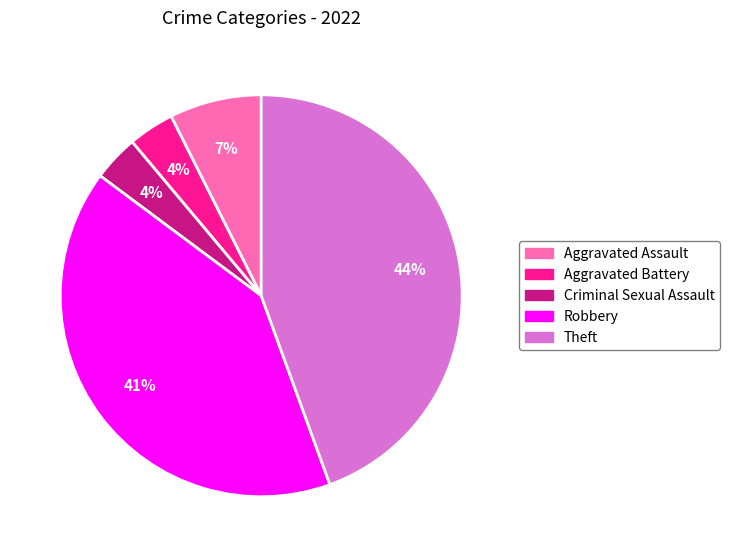

To the nearest percent, what percentage of the pie is Criminal Sexual Assault?

4%